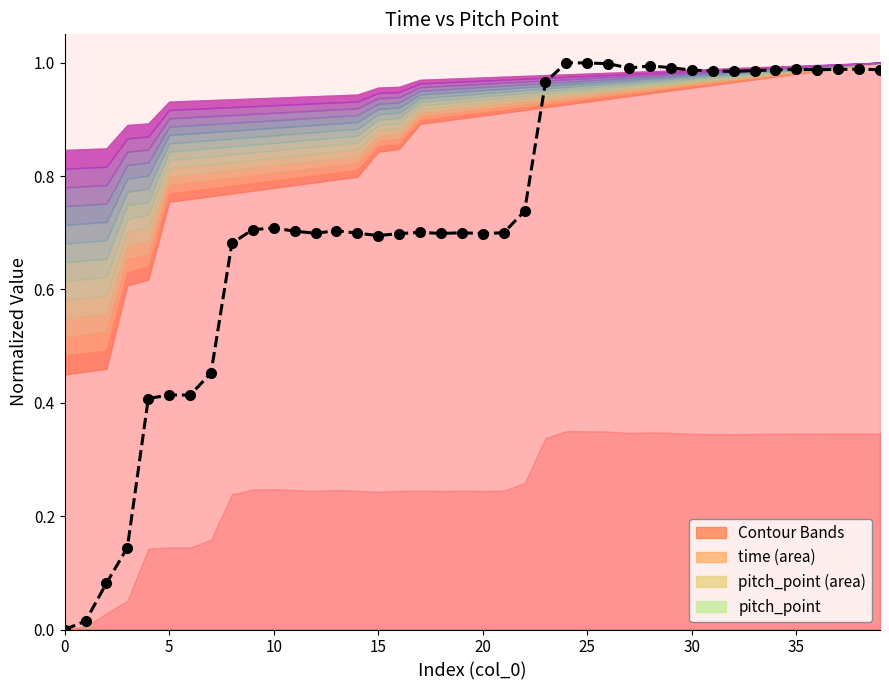

How many positive values does the pitch_point series have?

39